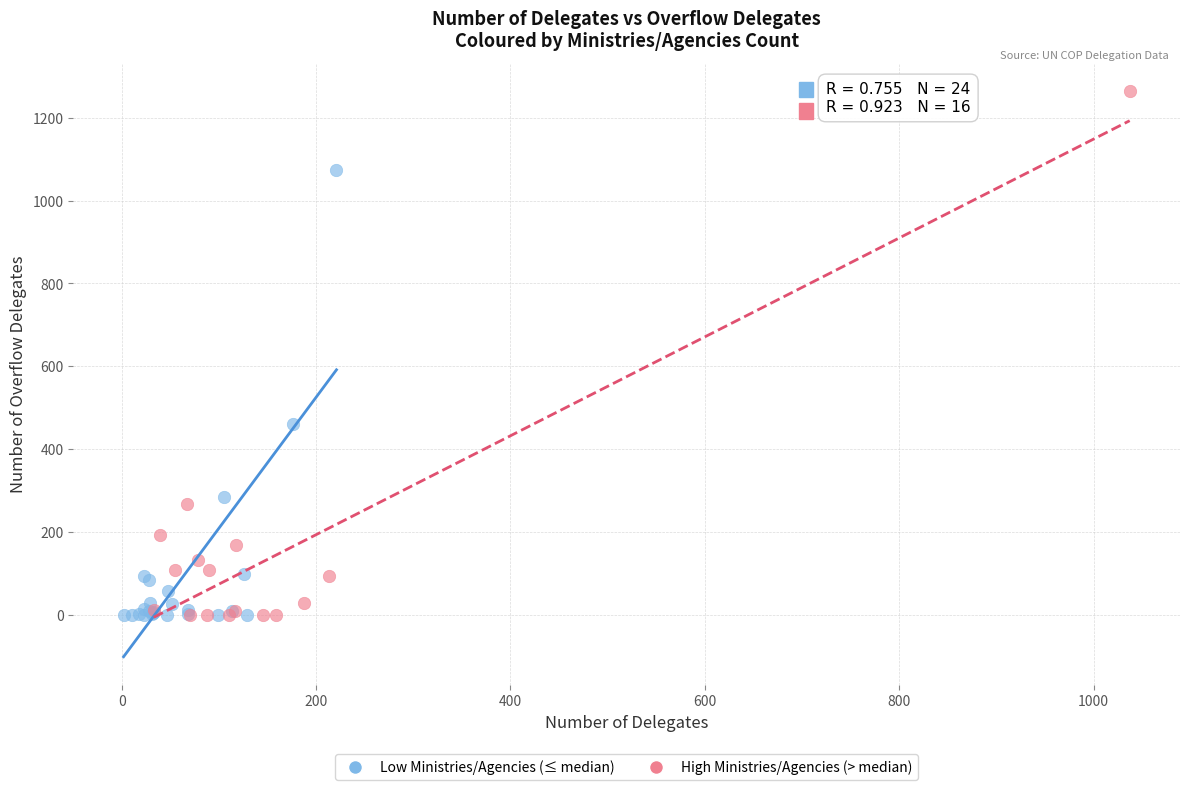

Which series contains the highest Y value?

High Ministries/Agencies (> median)